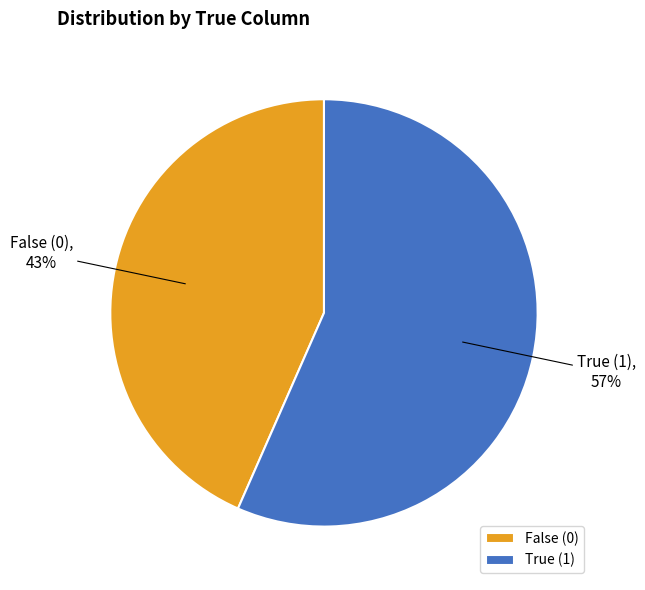

What is the ratio of the value at True (1) to the value at False (0)?

1.3